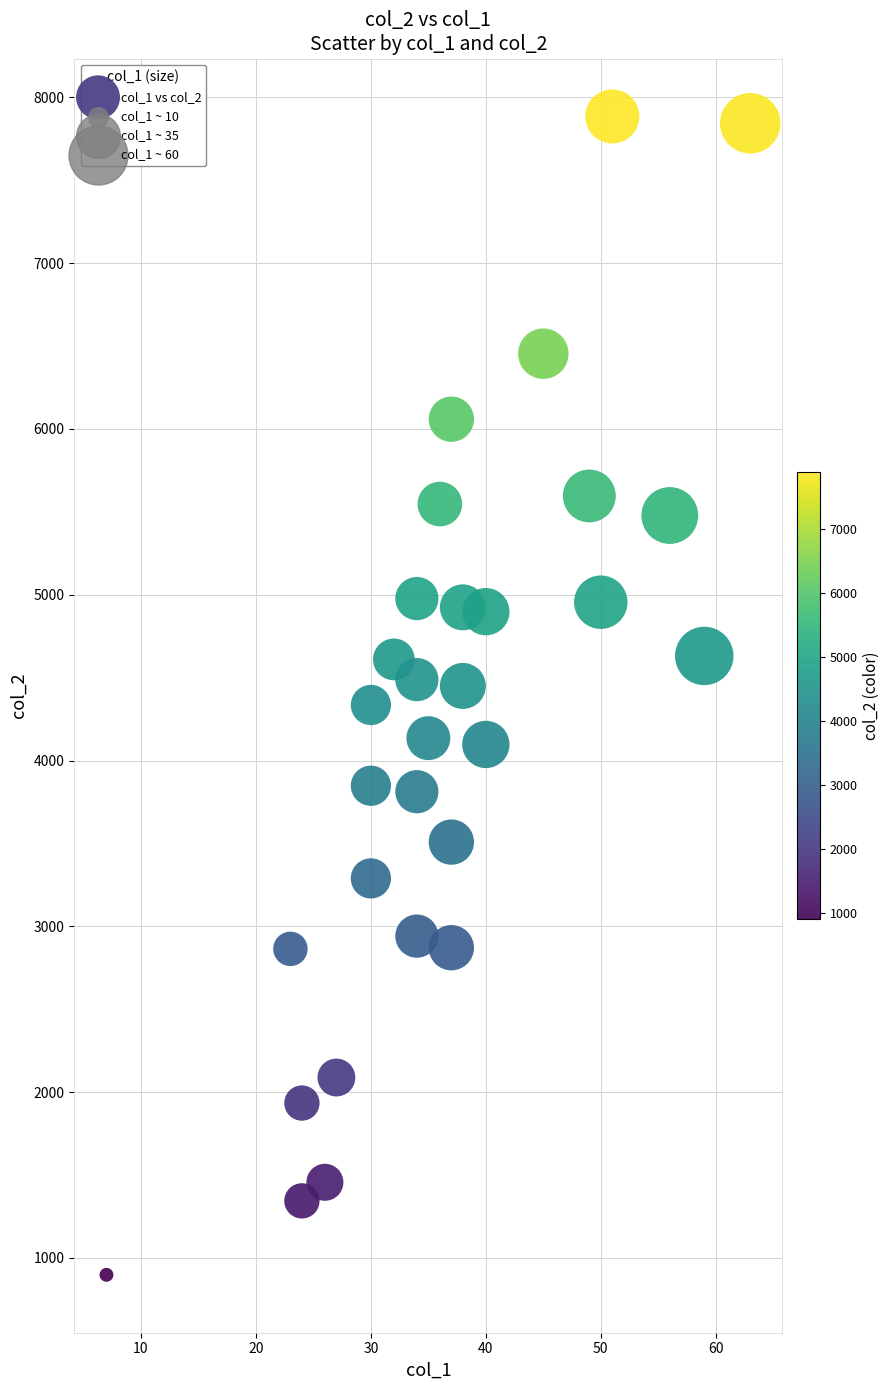

What is the range of X values (max minus min)?

56